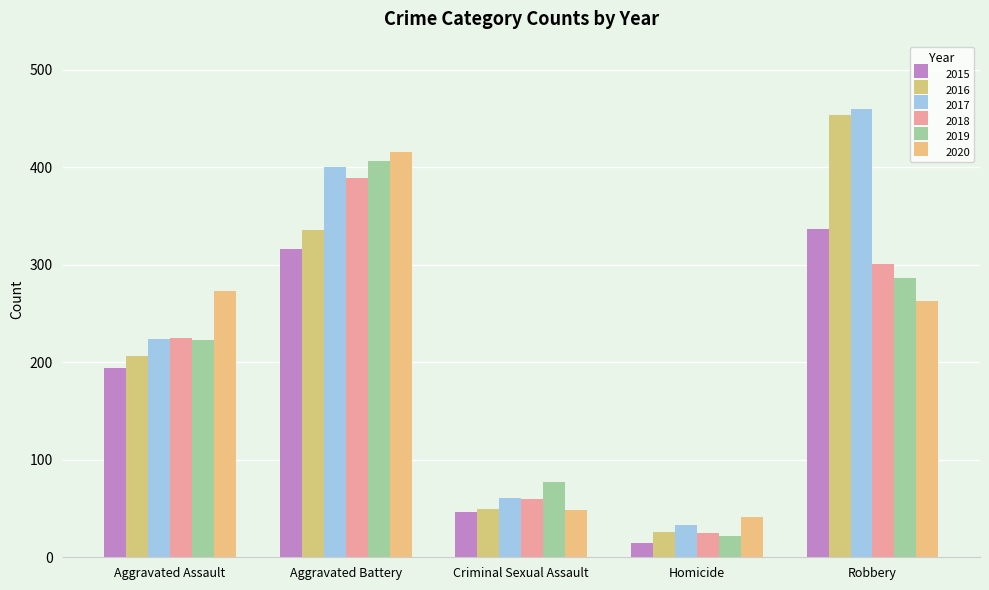

What is the difference between the second highest and minimum values in the 2019 series?

265